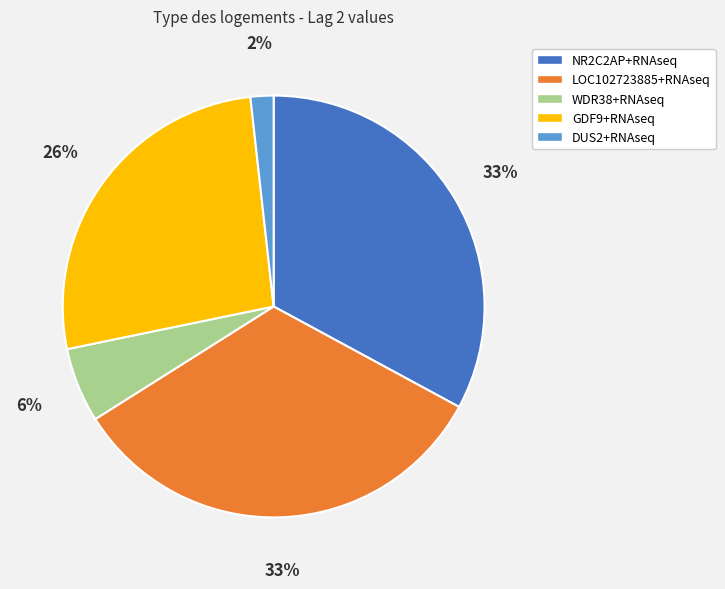

To the nearest percent, what is the average slice percentage?

20%